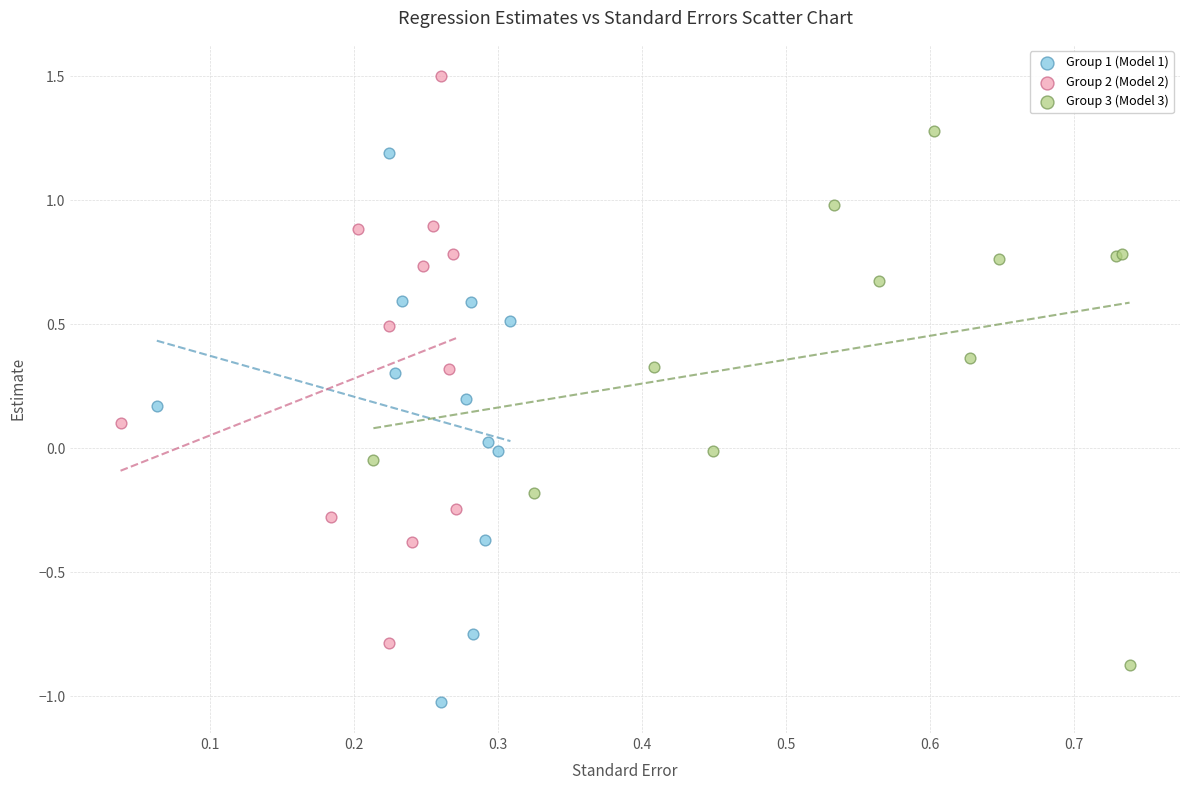

What are all the series names shown in the legend?

Group 1 (Model 1), Group 2 (Model 2), Group 3 (Model 3)